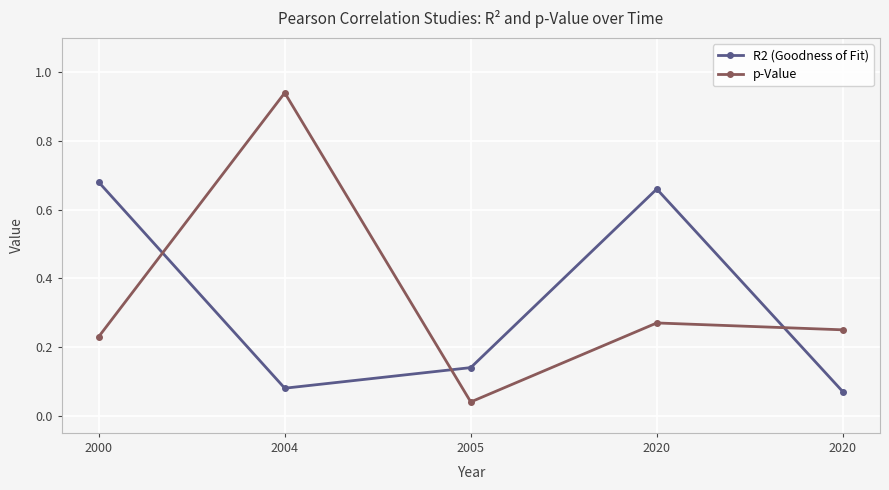

What is the difference between the maximum and minimum values in the R2 (Goodness of Fit) series?

0.6